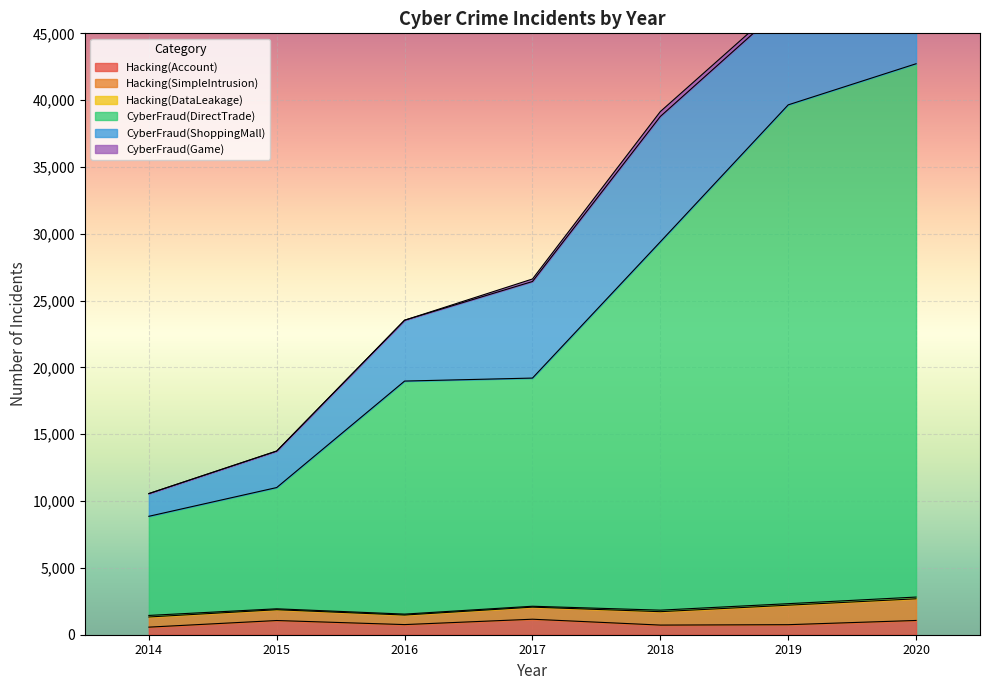

Reading left to right, what are all the values shown in this chart?

Hacking(Account): 567	1062	758	1160	721	751	1067
Hacking(SimpleIntrusion): 760	809	714	904	1003	1458	1621
Hacking(DataLeakage): 116	69	71	67	114	114	130
CyberFraud(DirectTrade): 7418	9073	17437	17073	27562	37325	39906
CyberFraud(ShoppingMall): 1700	2731	4555	7227	9380	7687	9109
CyberFraud(Game): 0	0	0	187	367	305	324